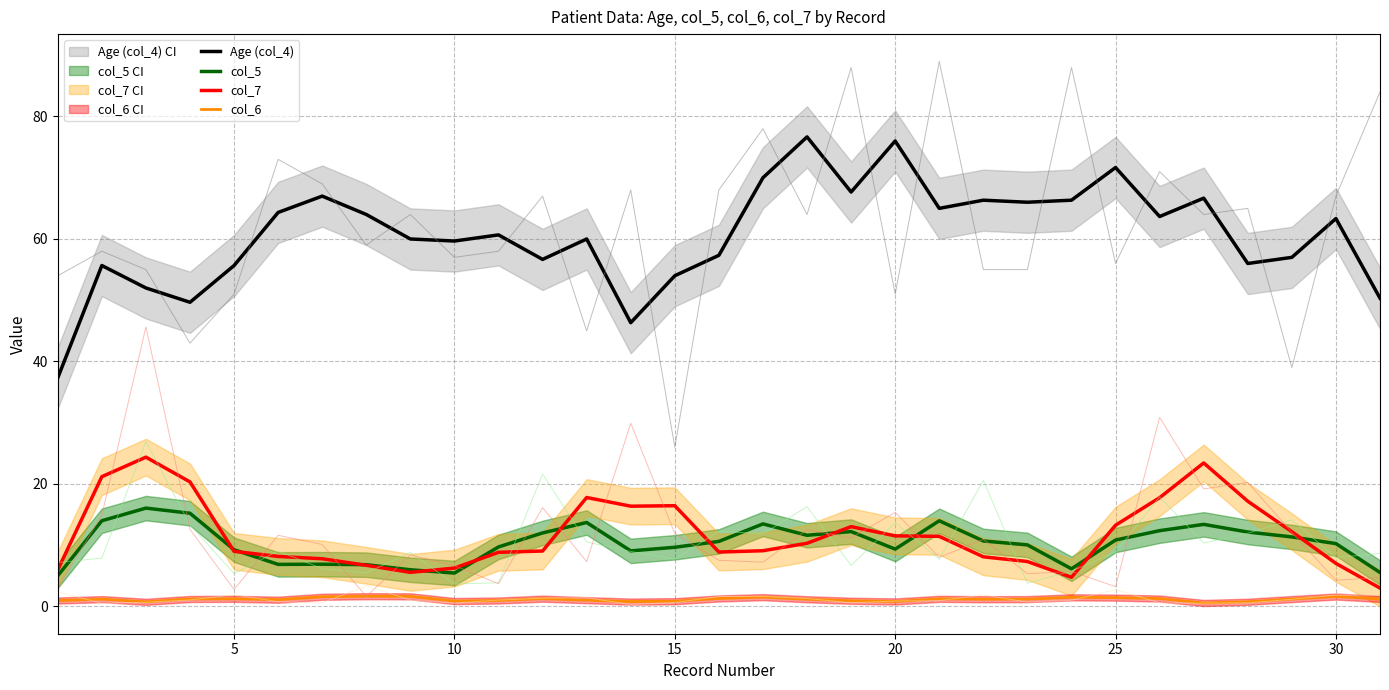

True or false: Age (col_4) and col_7 cross at least once.

False